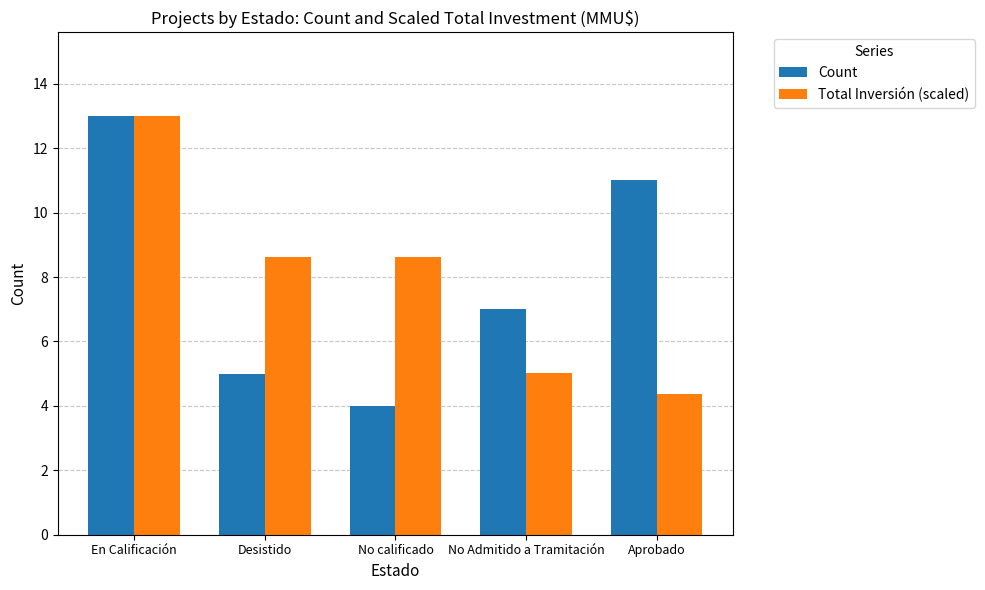

What is the lowest value of the Count series?

4.0